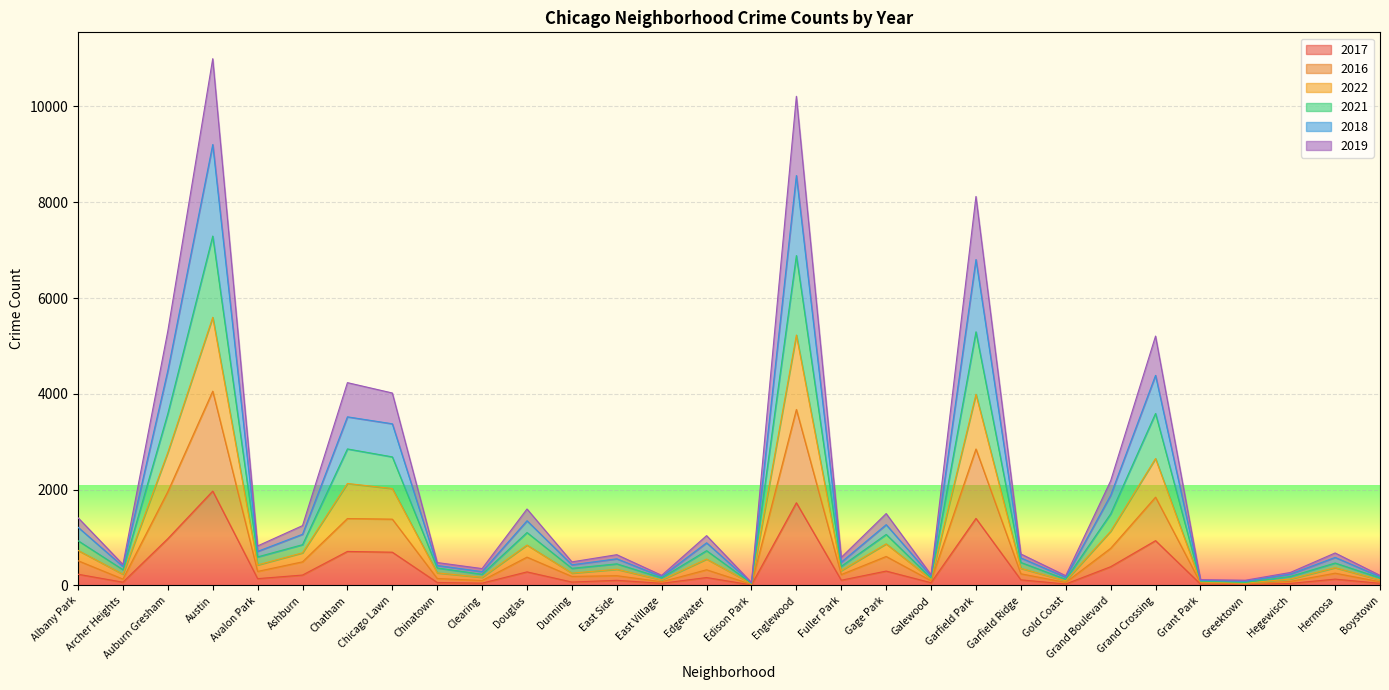

Rank the categories by 2021 value from lowest to highest.

Edison Park, Greektown, Grant Park, Gold Coast, Boystown, East Village, Galewood, Hegewisch, Clearing, Archer Heights, Chinatown, Dunning, Fuller Park, East Side, Garfield Ridge, Hermosa, Avalon Park, Edgewater, Ashburn, Albany Park, Gage Park, Douglas, Grand Boulevard, Chicago Lawn, Chatham, Grand Crossing, Auburn Gresham, Garfield Park, Englewood, Austin